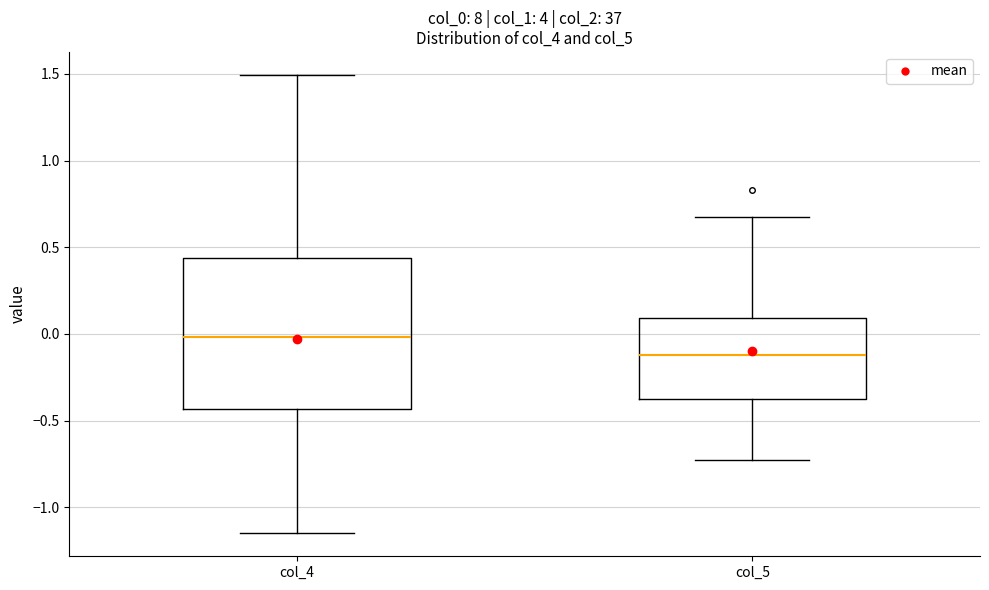

Where is the upper edge of the box for col_4 on the y-axis? The values are not printed on the chart, so give them approximately, as read against the axis.

0.45